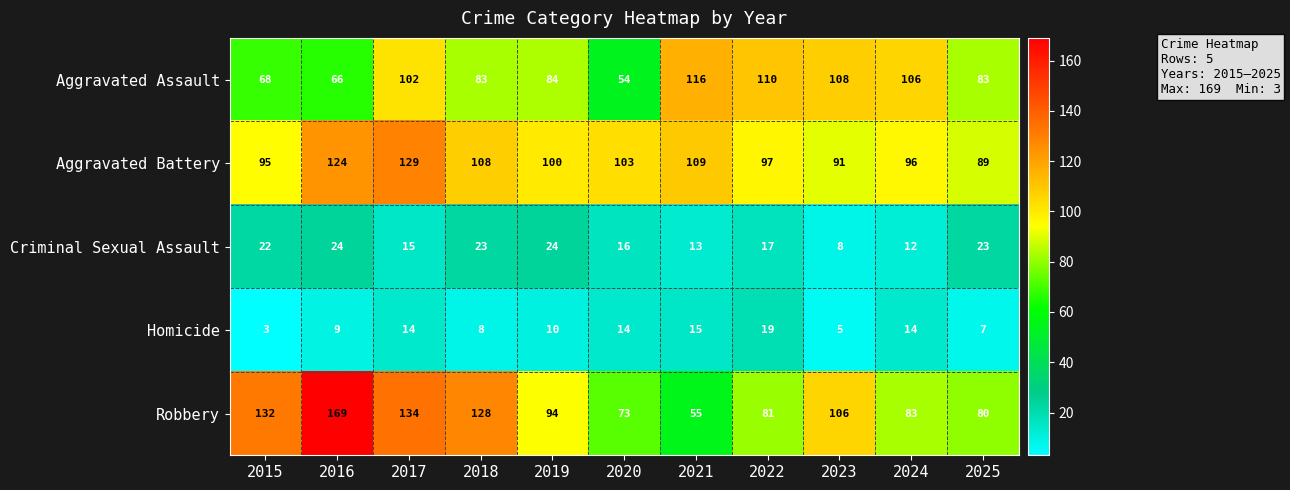

At which label does Robbery reach its peak?

2016